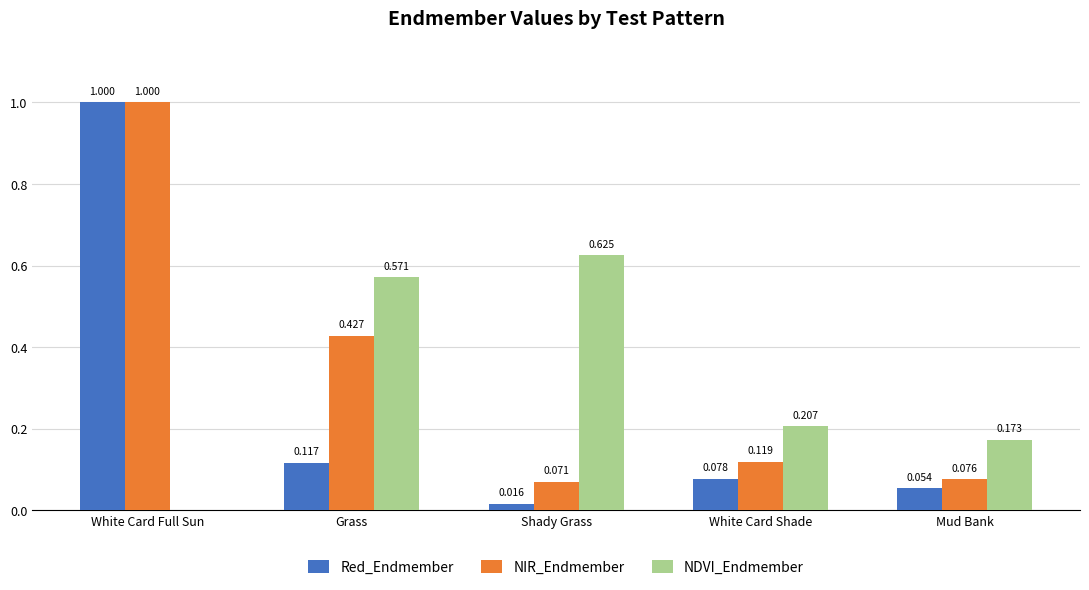

How many NDVI_Endmember values are between 0 and 1?

5